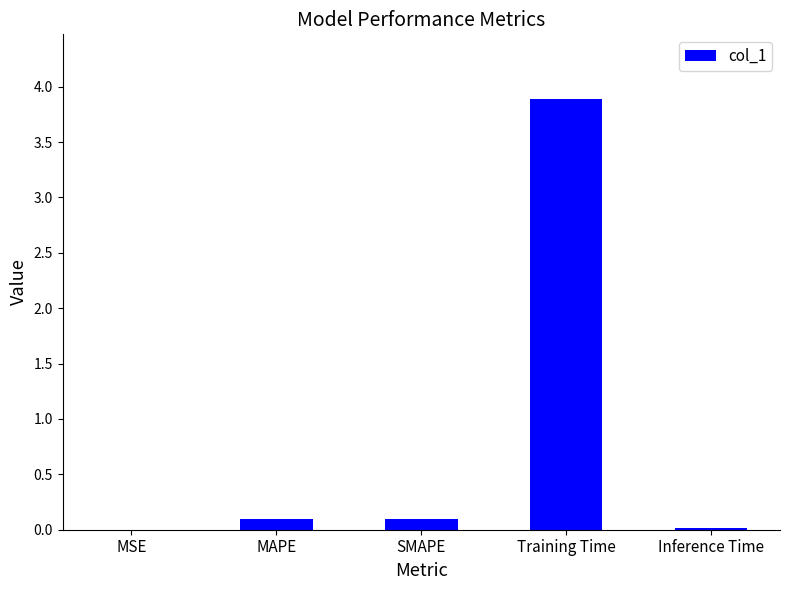

What is the greatest value displayed?

3.9